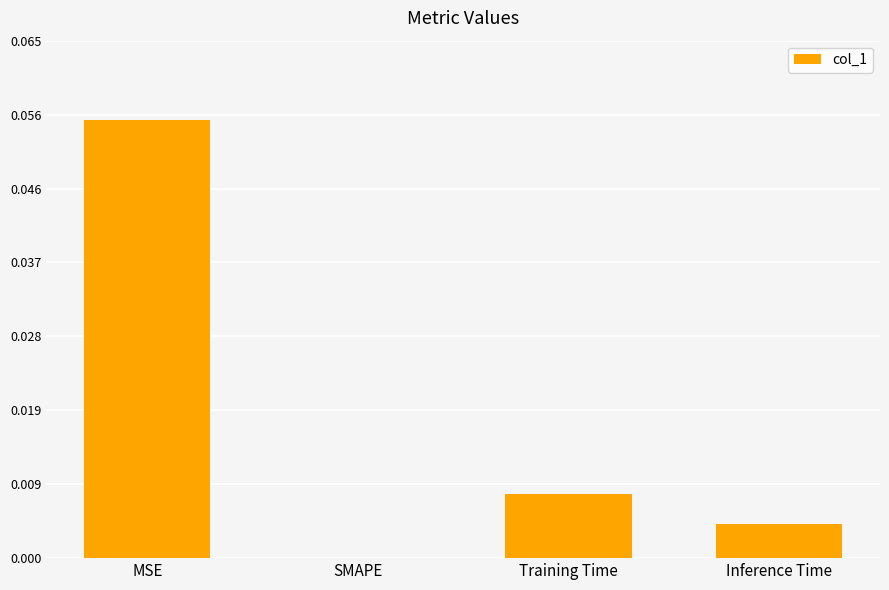

The chart shows a value of 0.0 at Training Time. True or false?

True